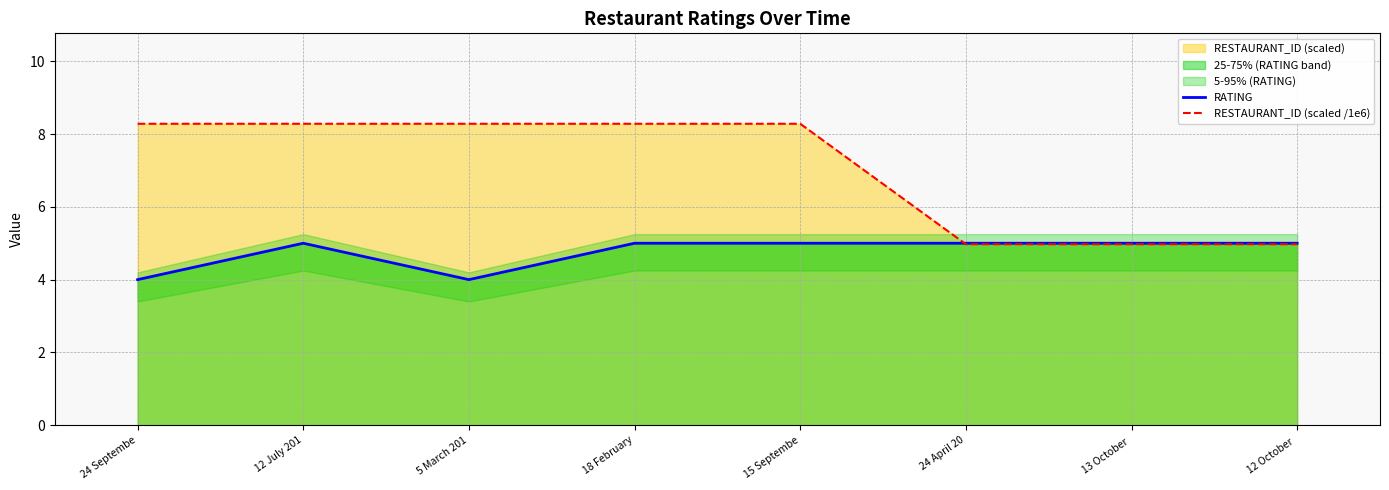

True or false: RATING and RESTAURANT_ID (scaled /1e6) cross at least once.

True